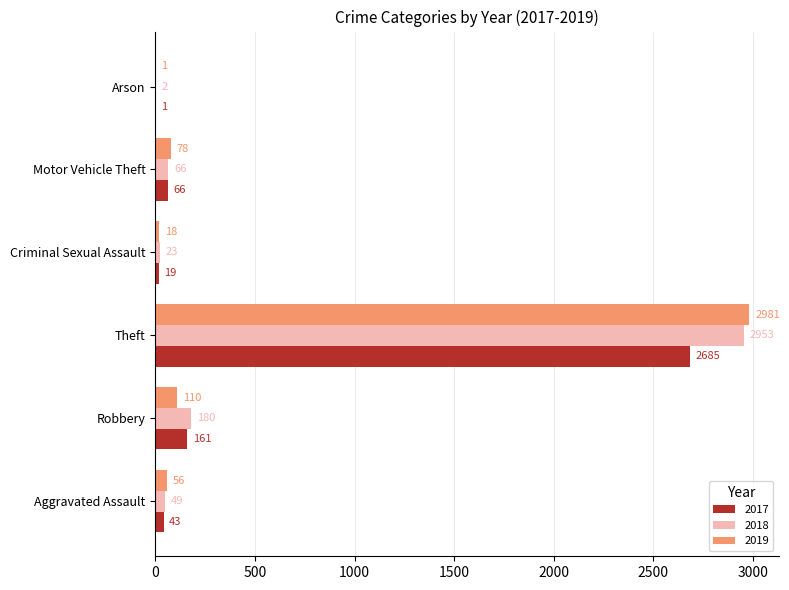

Which series has the largest range (max minus min)?

2019